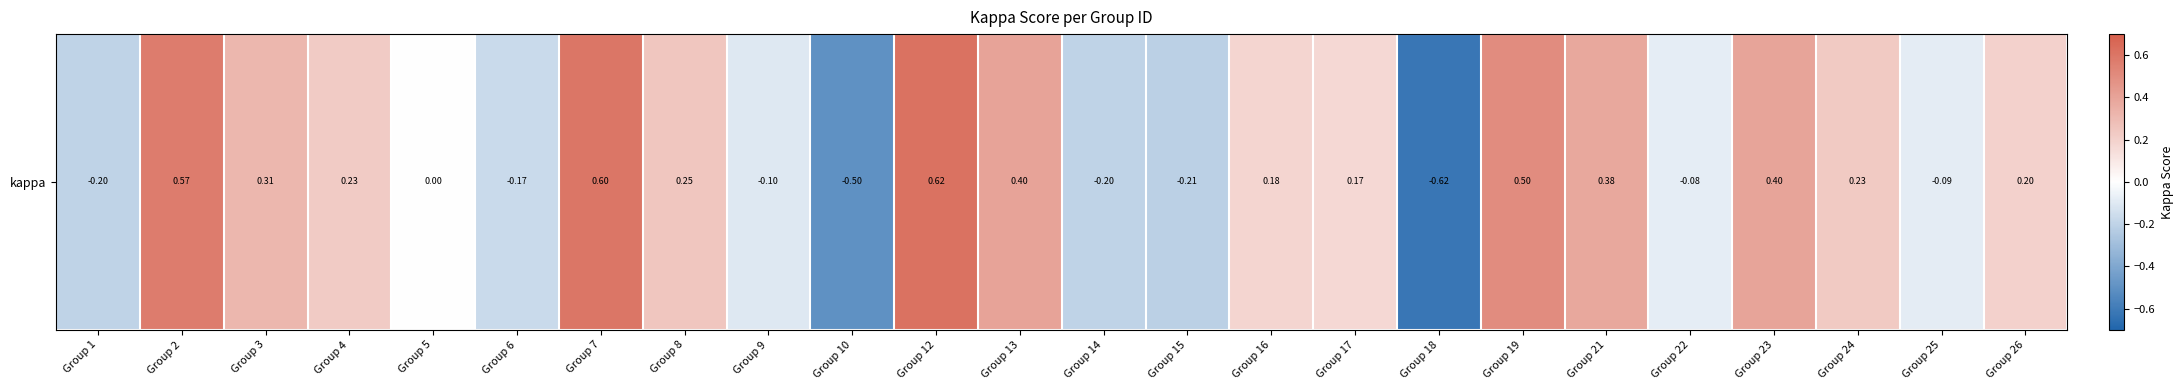

At which label does the data first exceed 0?

Group 2